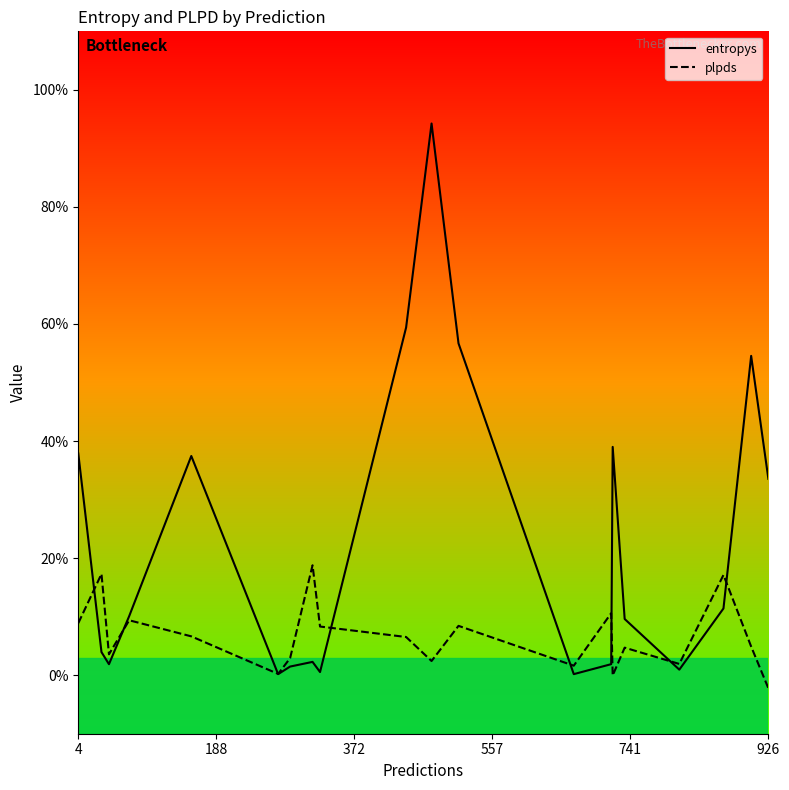

The entropys series shows 2.5 at 741. True or false?

False